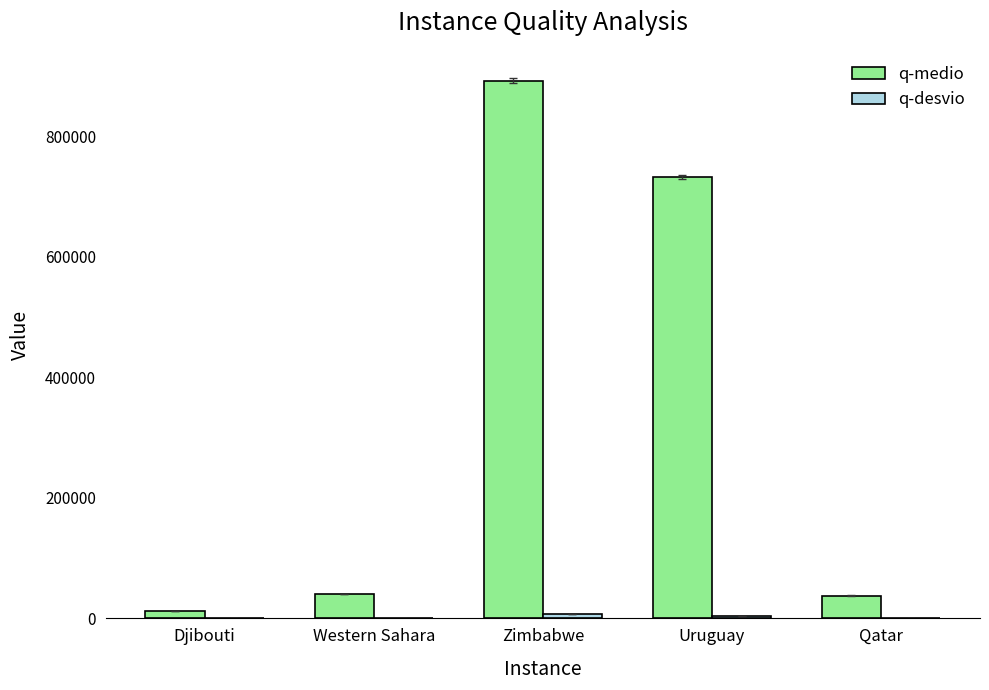

How many data points does each series have?

5